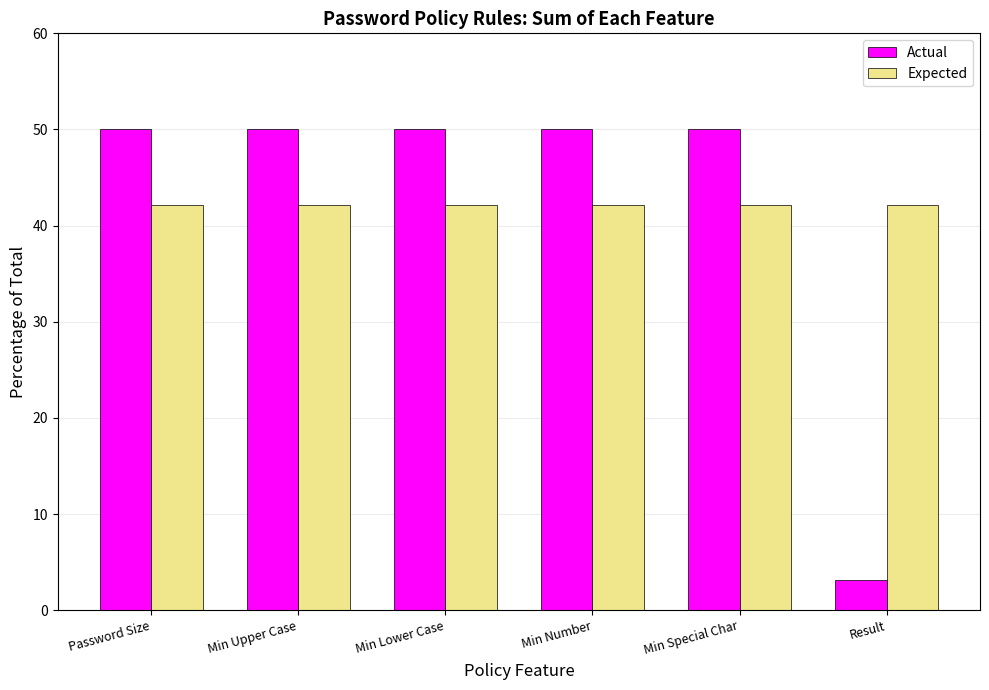

What is the label of the 3rd bar from the right?

Min Number